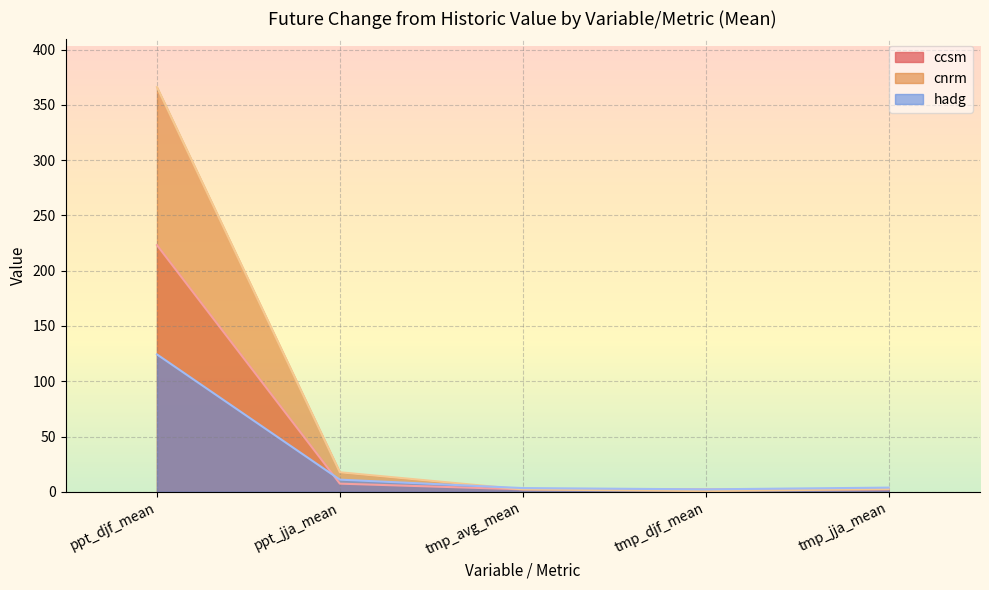

True or false: cnrm has more than 2 interior local peaks.

False